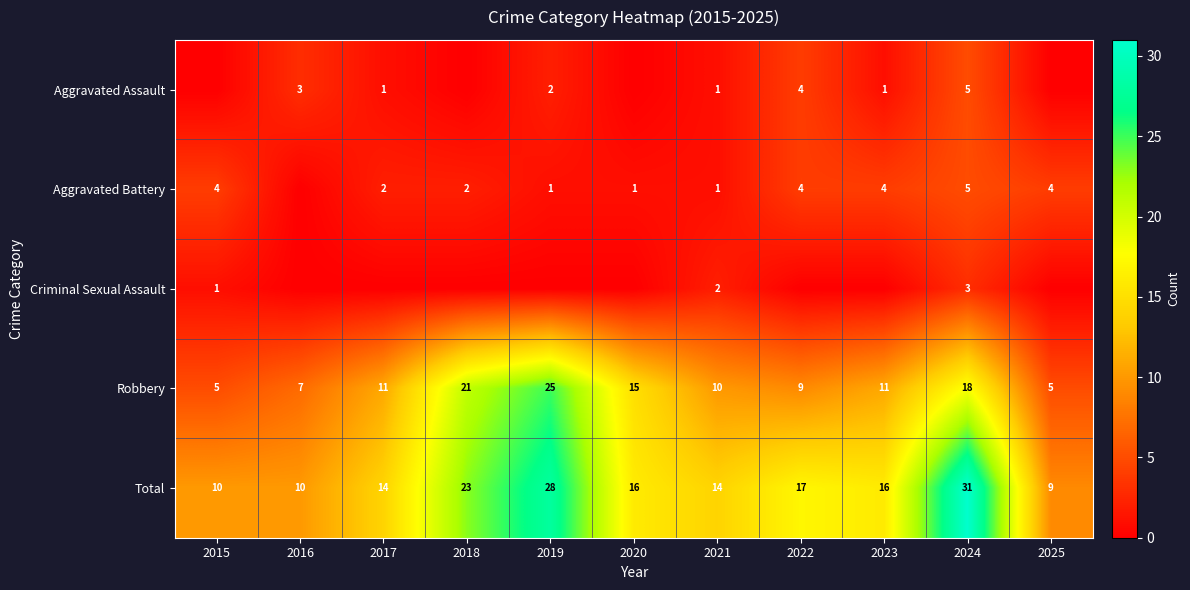

Between 2021 and 2018, which is larger?

2021